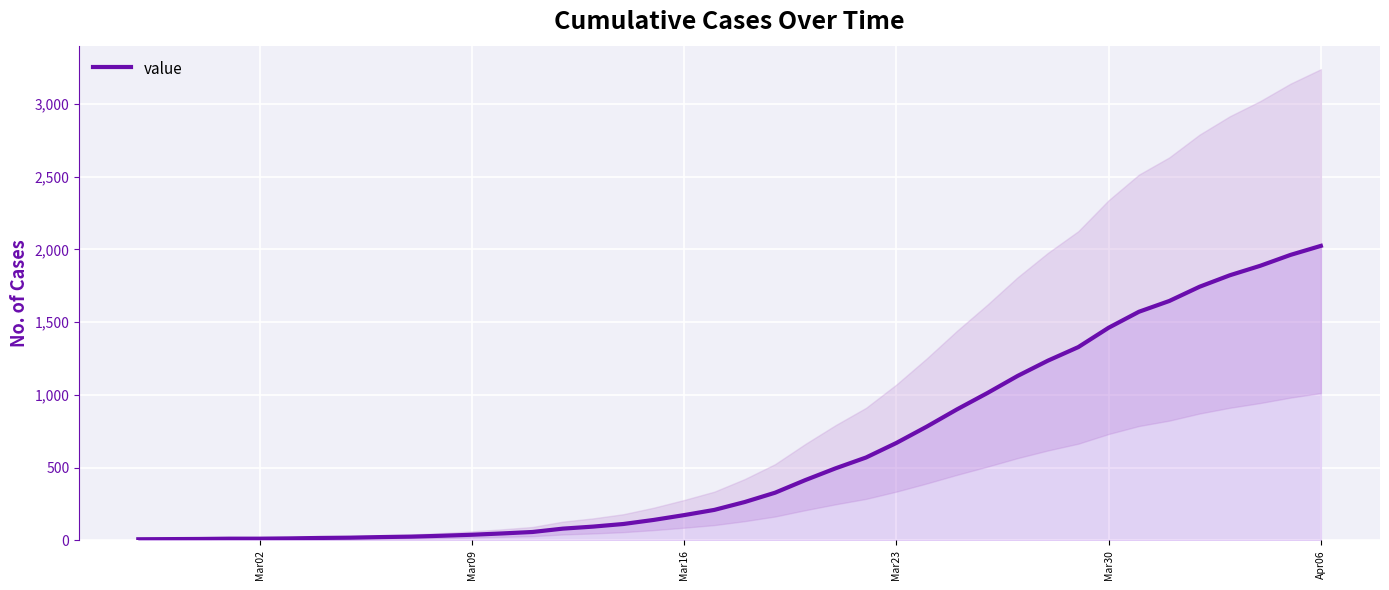

What is the maximum value for value?

2024